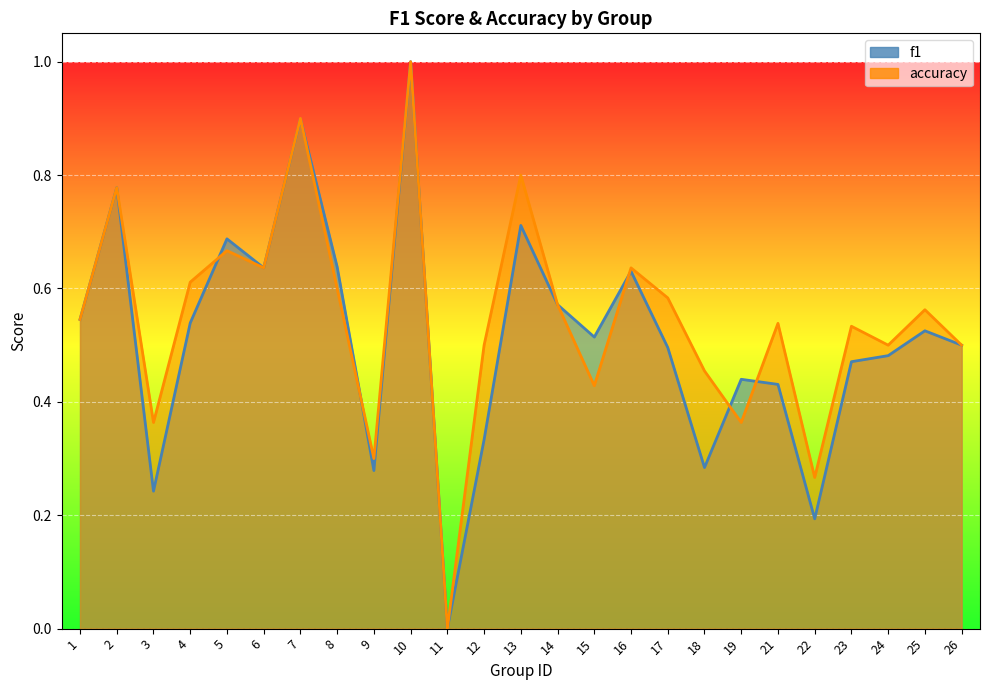

How many distinct data groups are displayed?

2